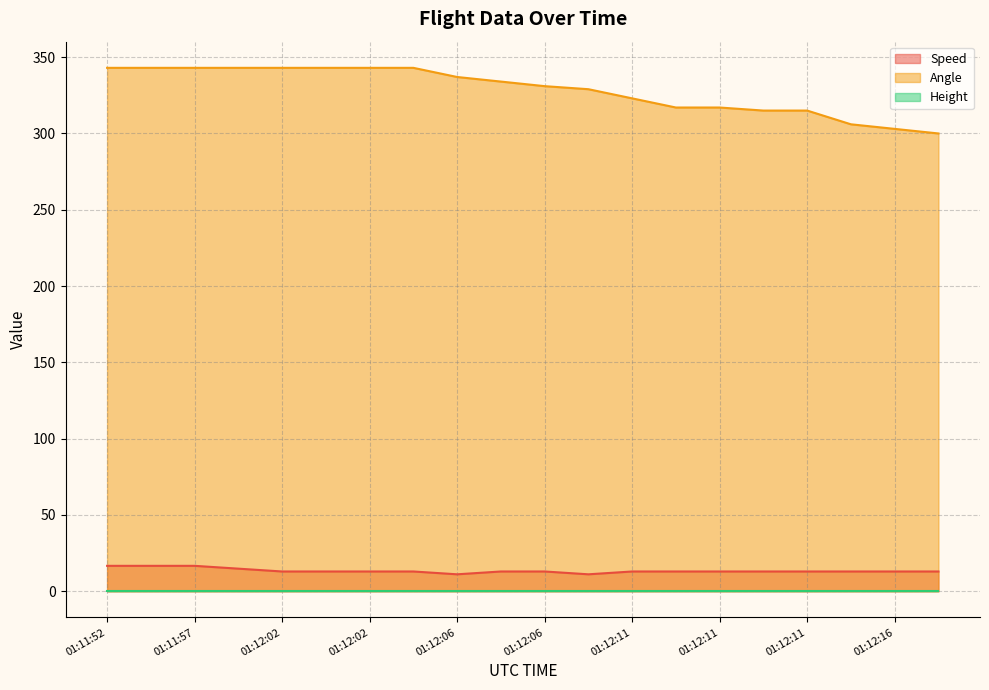

How many series are shown in this chart?

3